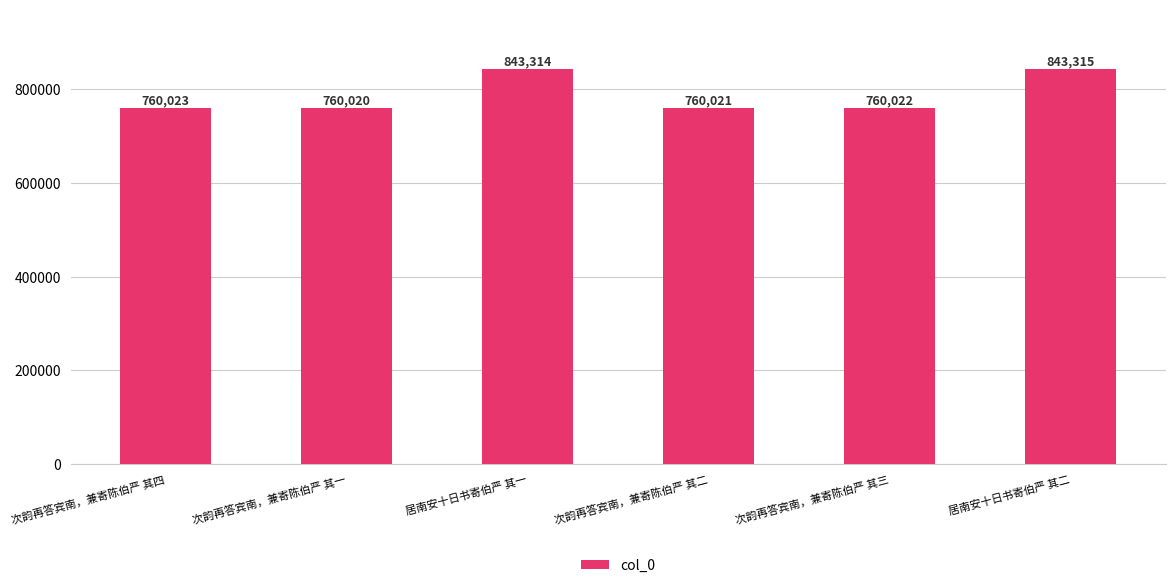

Does the chart contain any negative values?

No